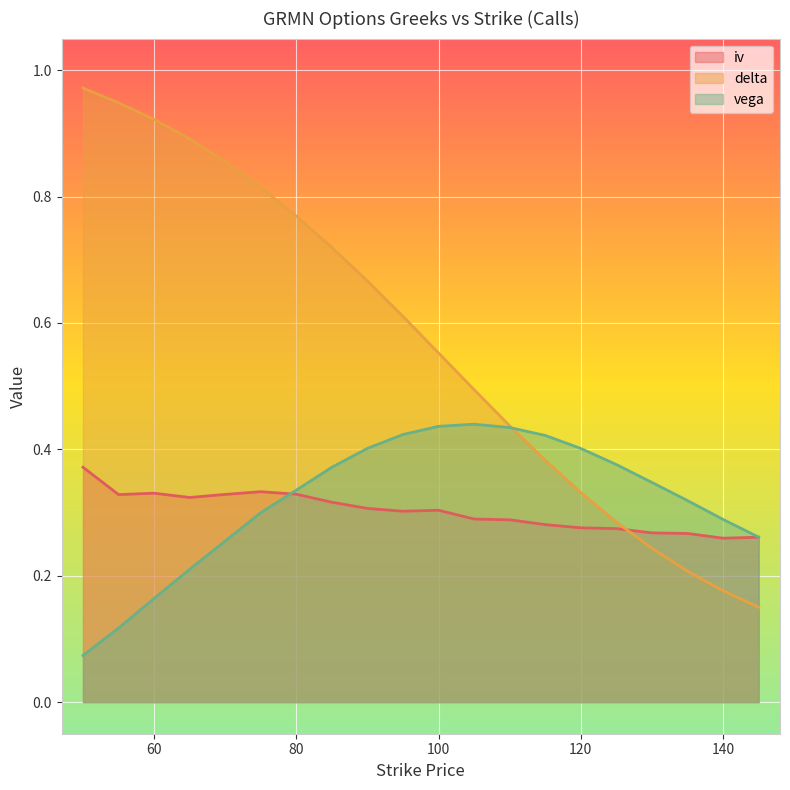

What is the value of the delta point at the 20th from the left?

0.2